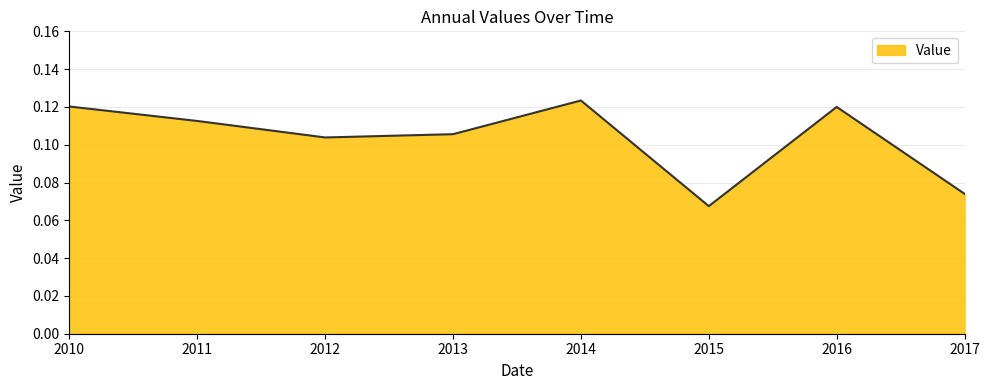

Does the chart display data point markers on the line(s)?

No